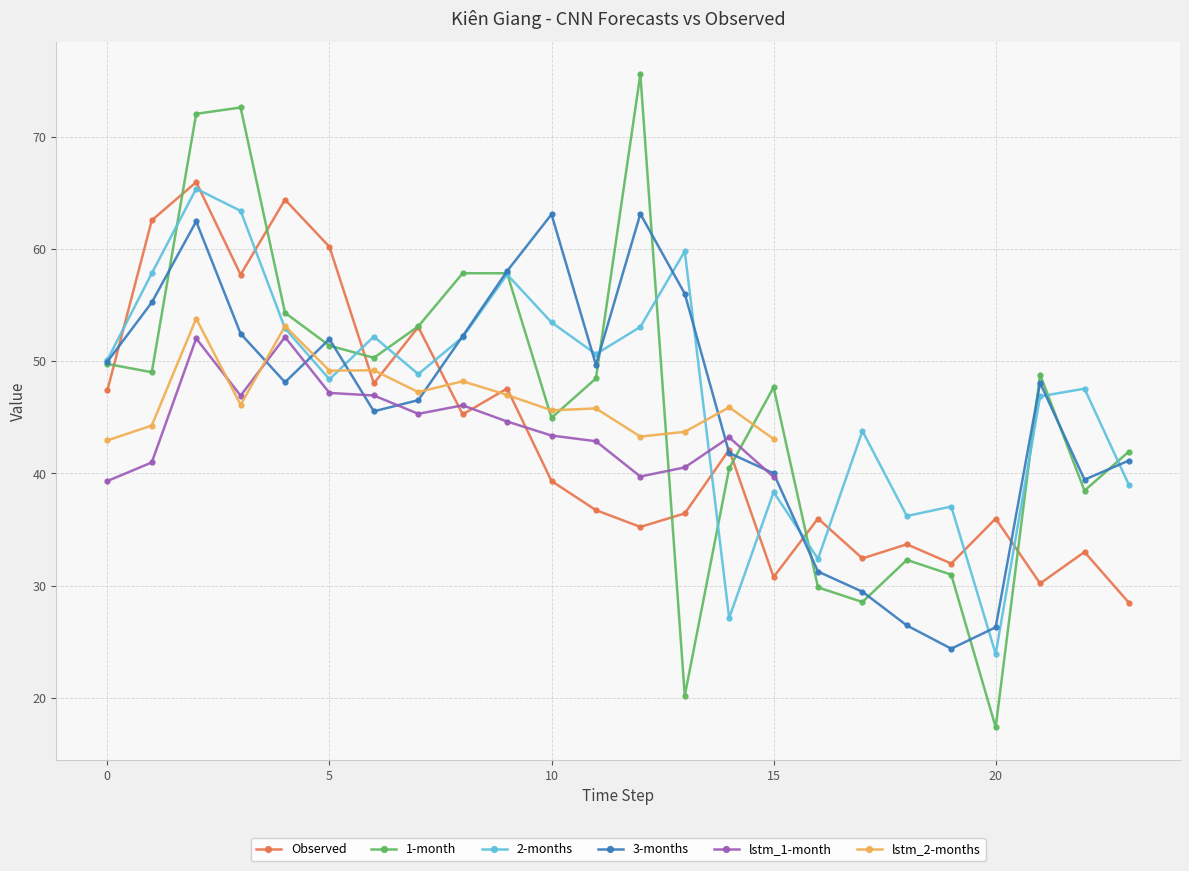

What is the spread (max minus min) of values at 18?

9.8